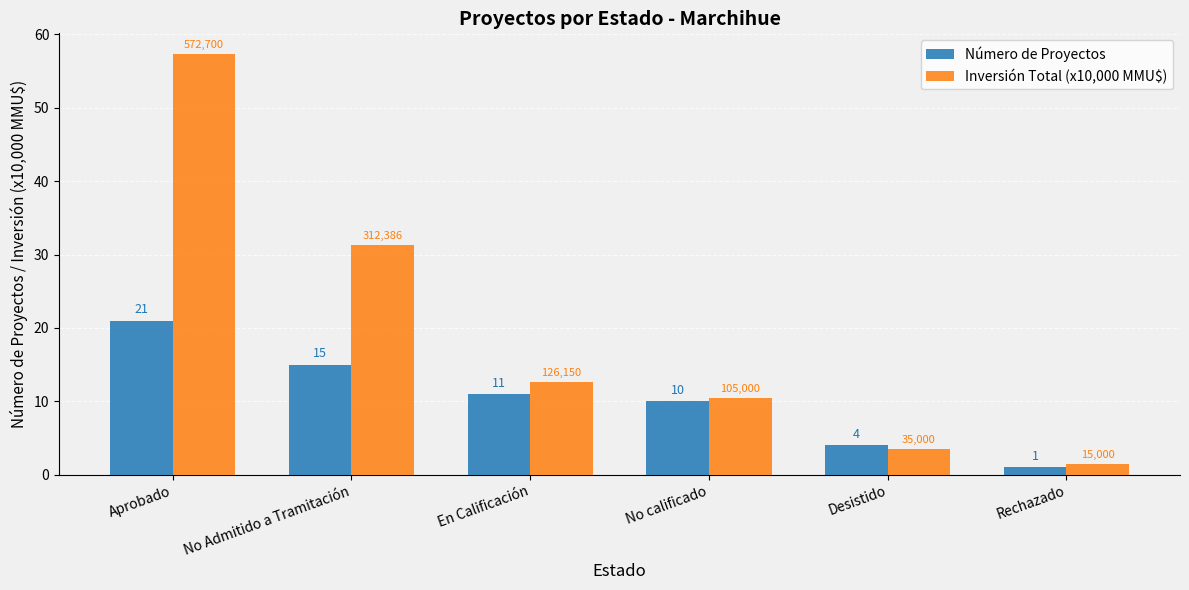

The Inversión Total (x10,000 MMU$) series shows 57.3 at Aprobado. True or false?

True